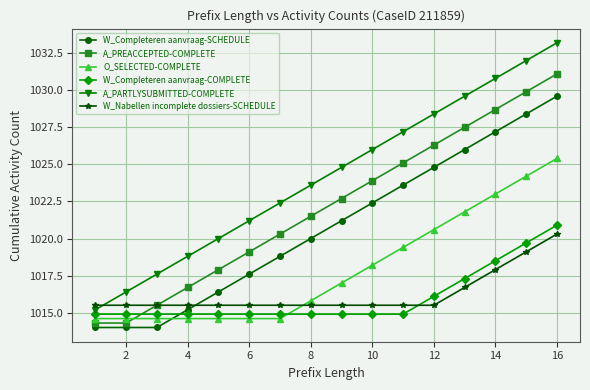

How many times do A_PREACCEPTED-COMPLETE and W_Completeren aanvraag-COMPLETE cross each other?

1